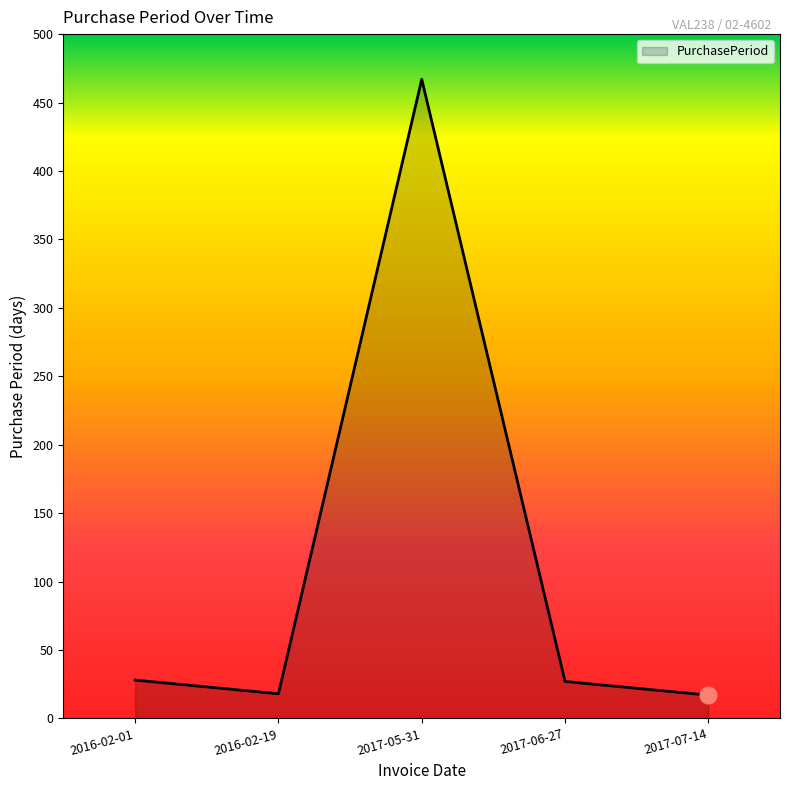

True or false: the data has more than 1 interior local peaks.

False